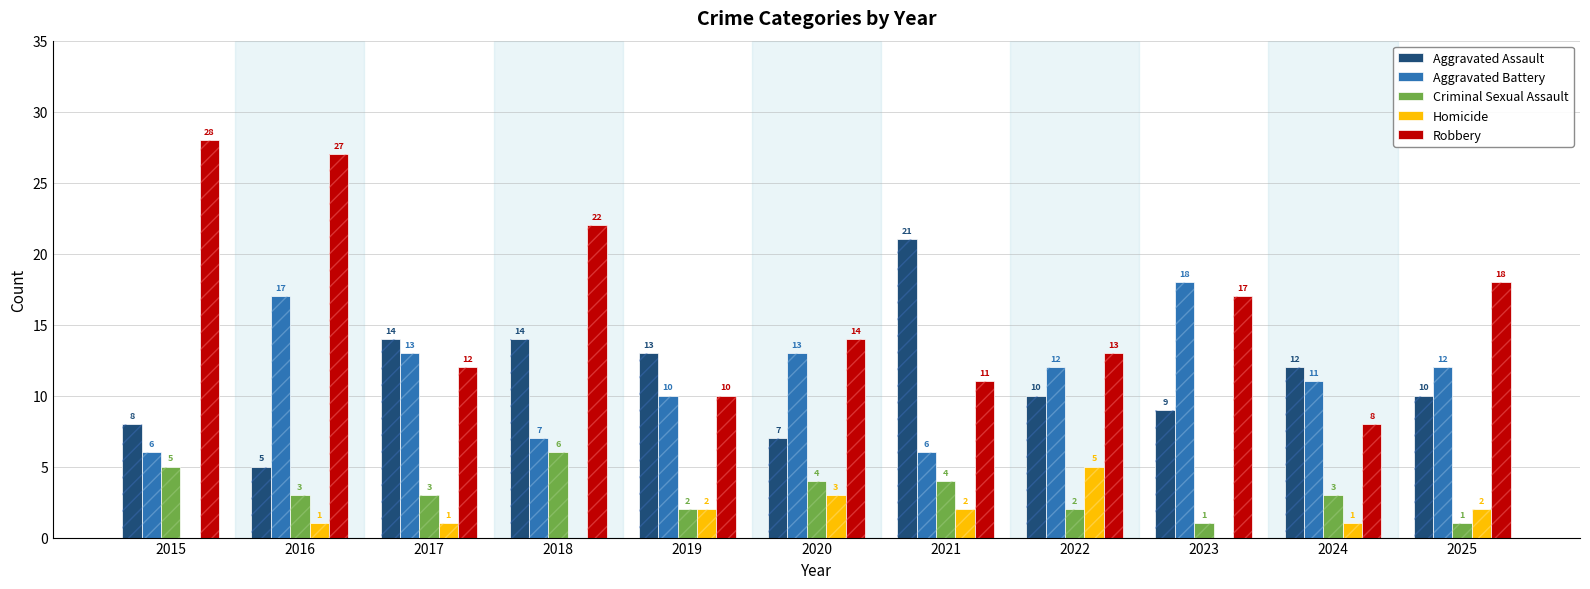

Reading left to right, transcribe all the data shown in this chart.

Aggravated Assault: 2015=8	2016=5	2017=14	2018=14	2019=13	2020=7	2021=21	2022=10	2023=9	2024=12	2025=10
Aggravated Battery: 2015=6	2016=17	2017=13	2018=7	2019=10	2020=13	2021=6	2022=12	2023=18	2024=11	2025=12
Criminal Sexual Assault: 2015=5	2016=3	2017=3	2018=6	2019=2	2020=4	2021=4	2022=2	2023=1	2024=3	2025=1
Homicide: 2015=0	2016=1	2017=1	2018=0	2019=2	2020=3	2021=2	2022=5	2023=0	2024=1	2025=2
Robbery: 2015=28	2016=27	2017=12	2018=22	2019=10	2020=14	2021=11	2022=13	2023=17	2024=8	2025=18